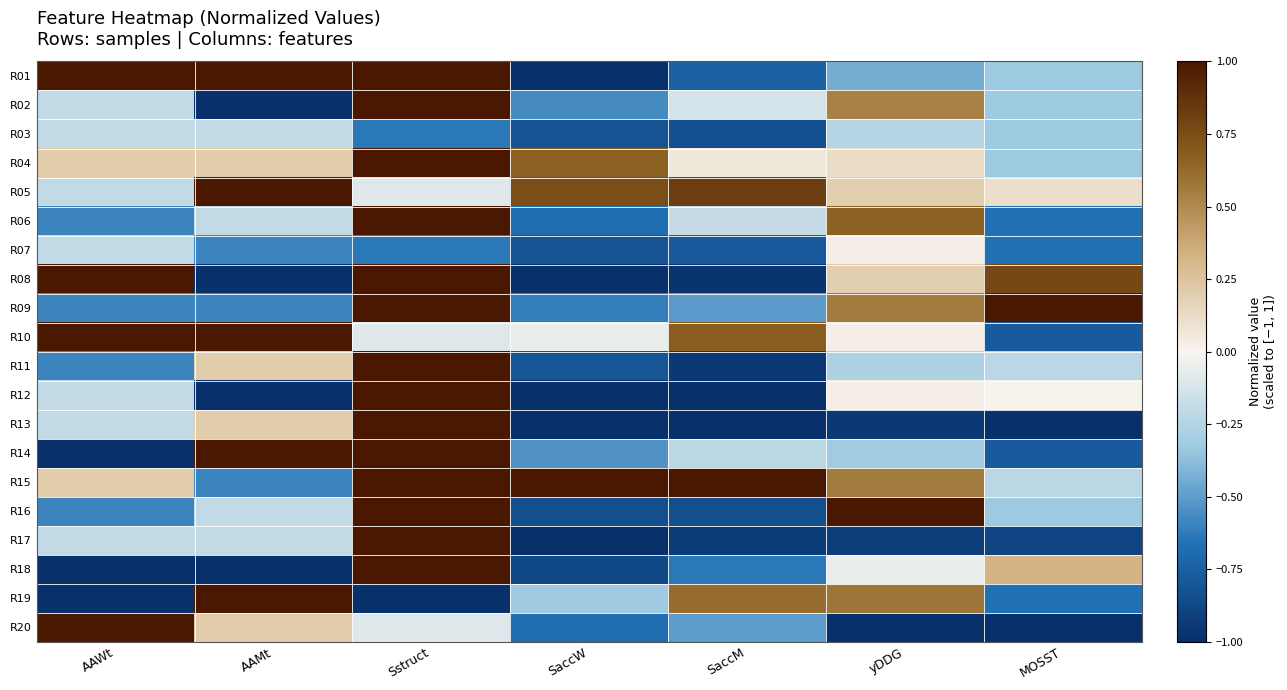

At how many categories does at least one series exceed 0?

7